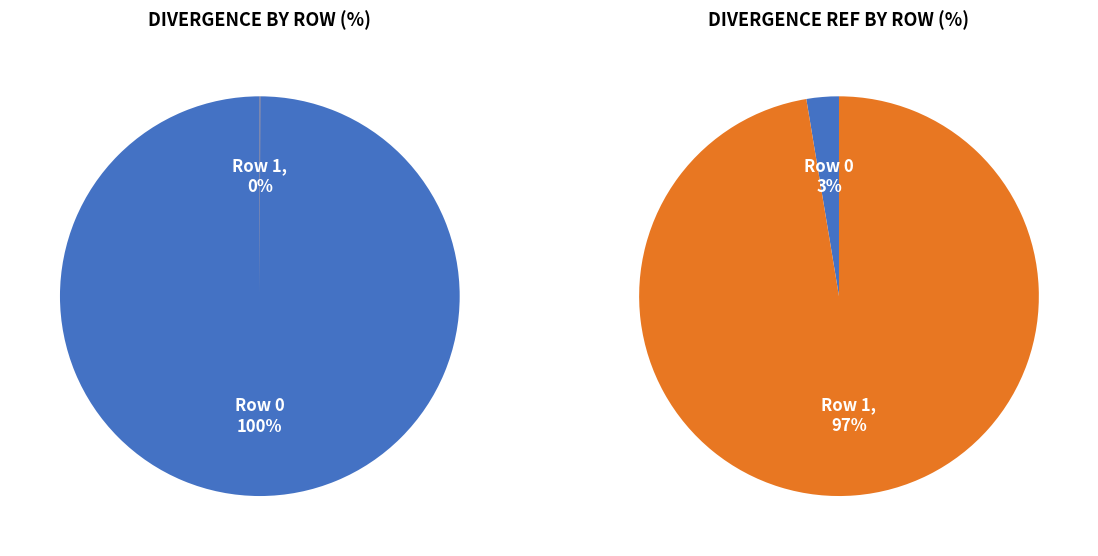

To the nearest percent, what is the difference between the Row 1 and Row 0 slice percentages?

100%